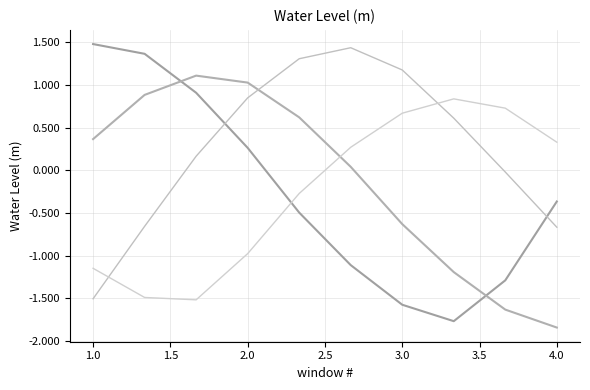

How many lines are shown in the chart?

4